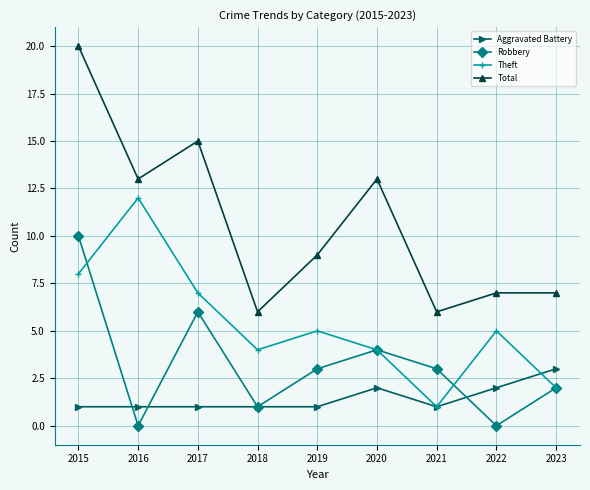

How many distinct data groups are displayed?

4